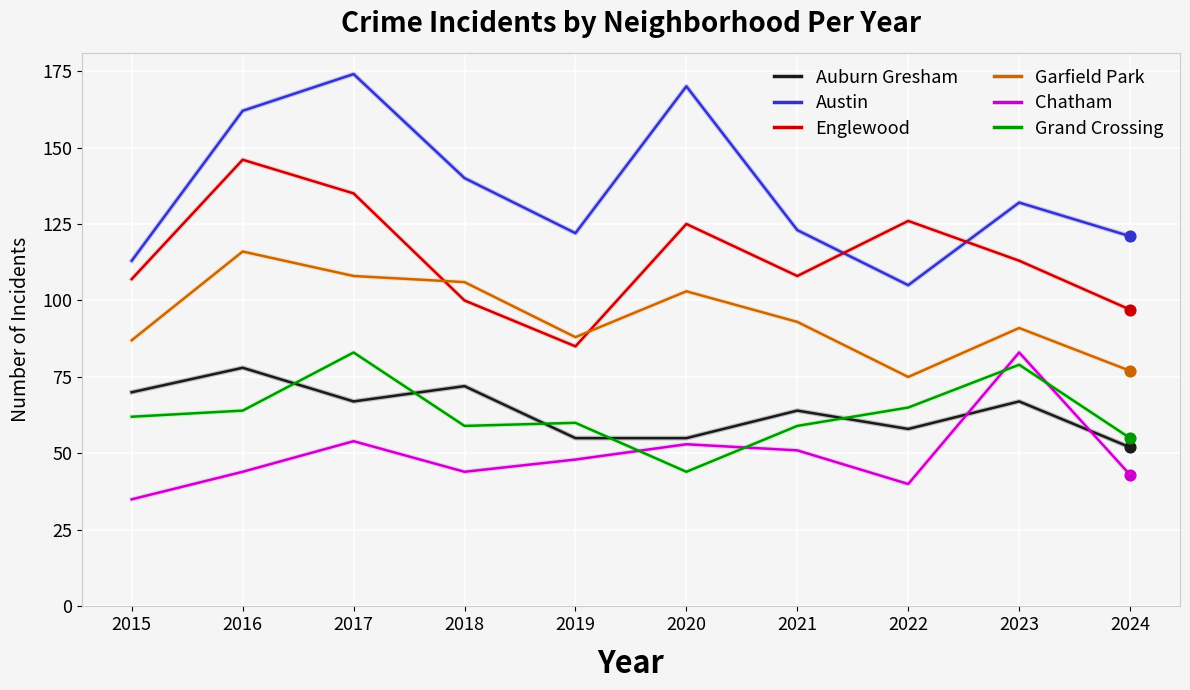

Which series changed the most between 2020 and 2021?

Austin